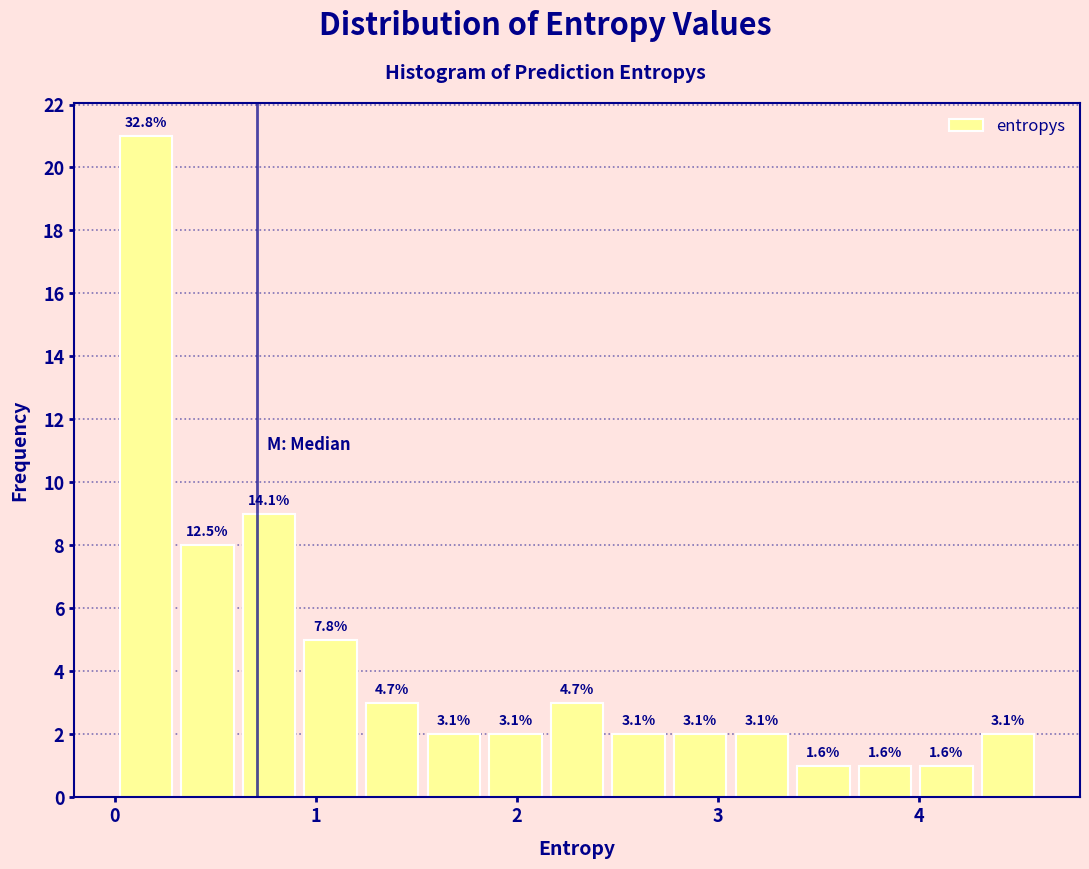

Read against the x-axis, roughly where is the centre of the tallest bar?

0.2